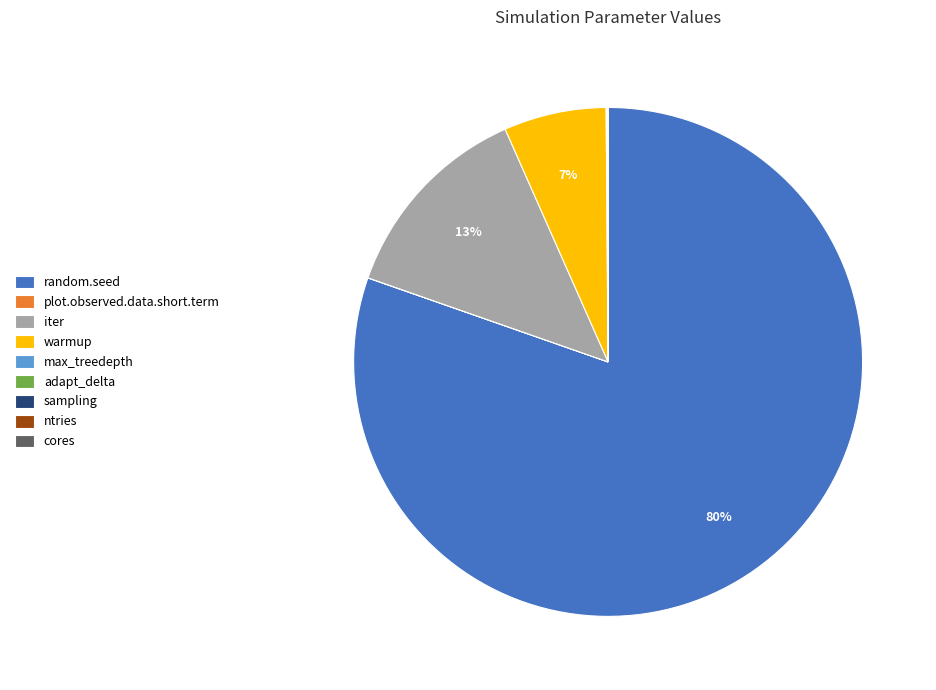

Is there any slice that represents more than half of the pie?

Yes